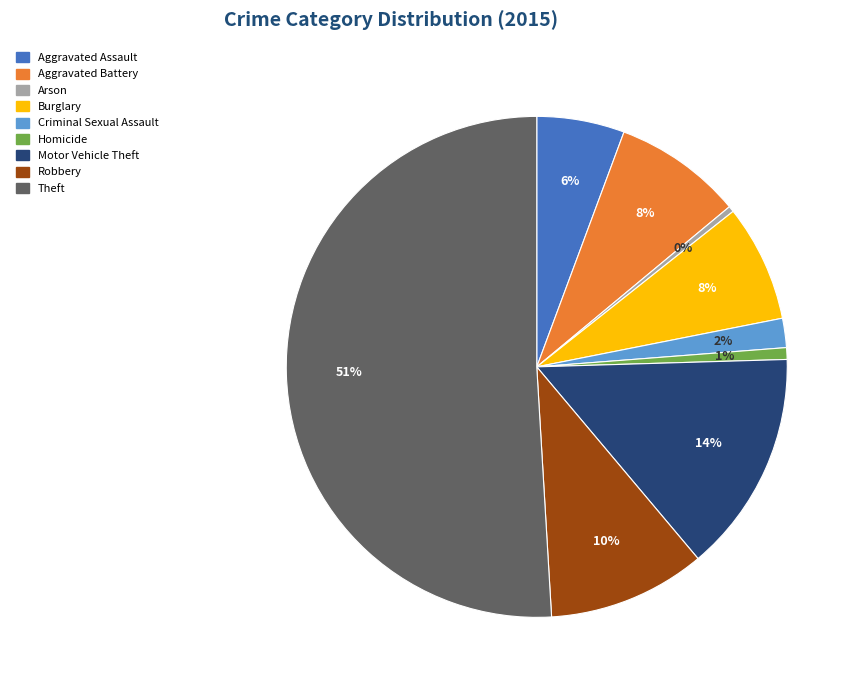

What is the majority slice?

Theft